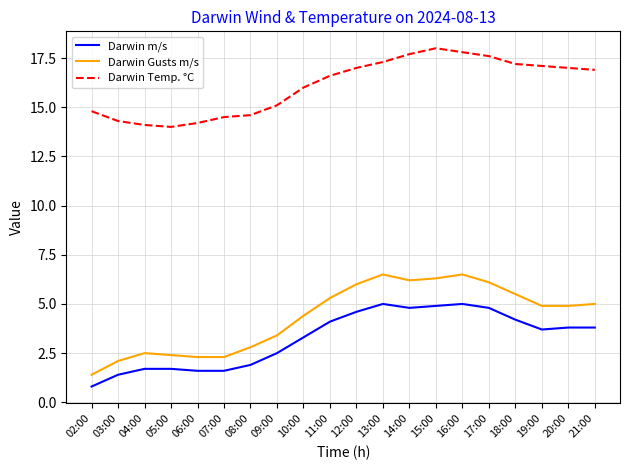

In Darwin Temp. °C, how many points are lower than both neighbors (excluding endpoints)?

1